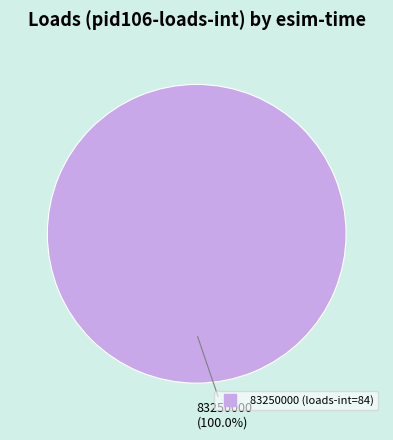

How many segments does this pie chart have?

1